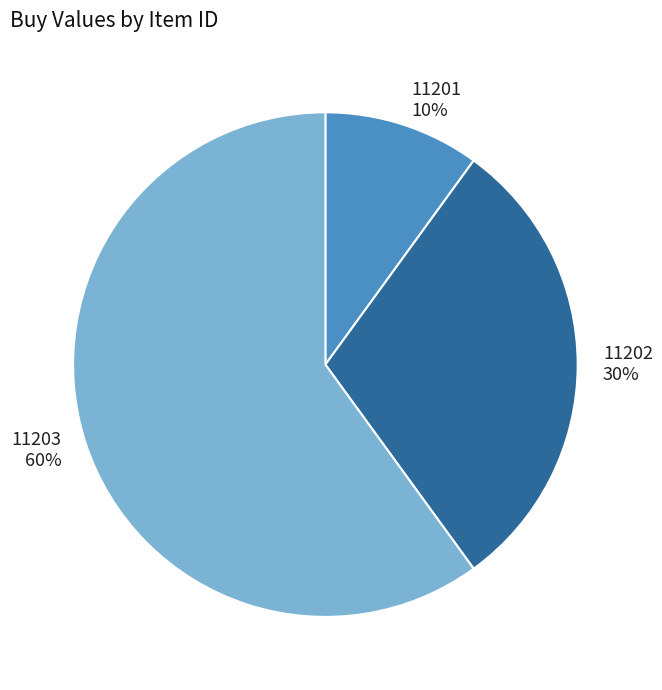

Approximately how many times larger is the value at 11203 compared to 11201?

6.0